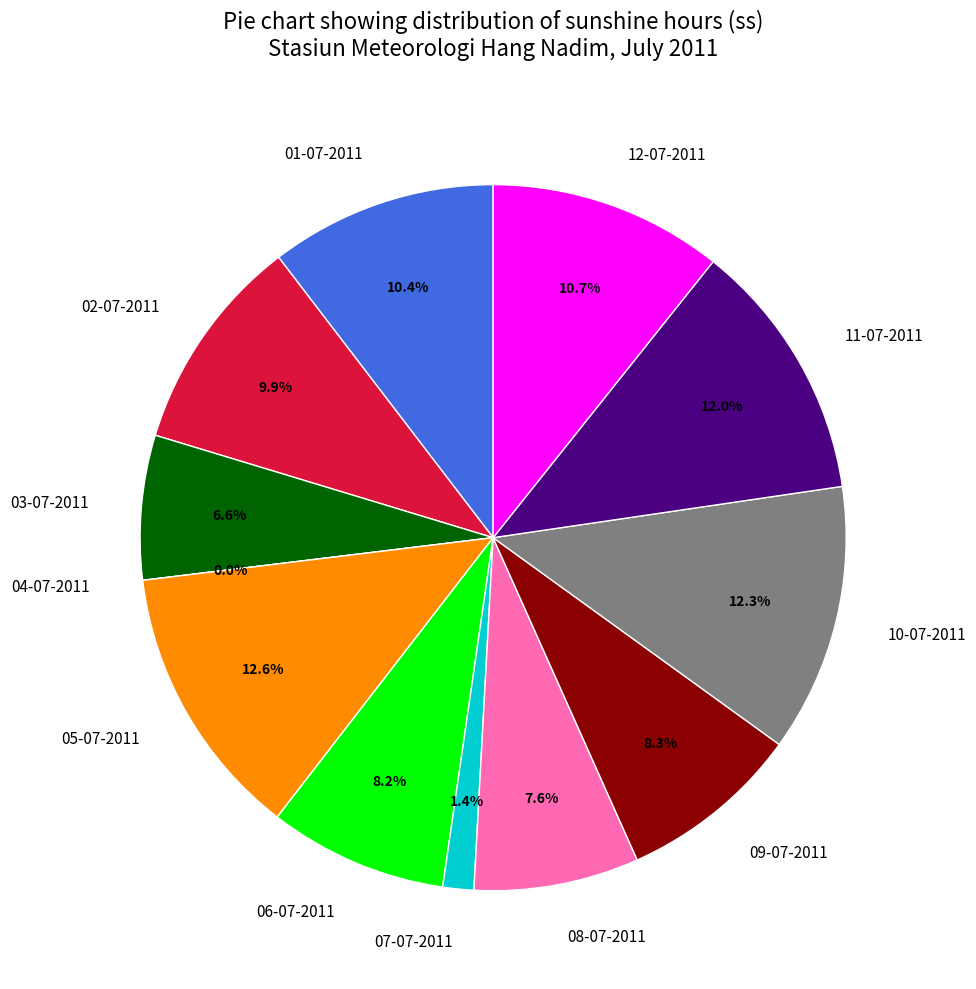

What is the largest slice in the pie chart?

05-07-2011